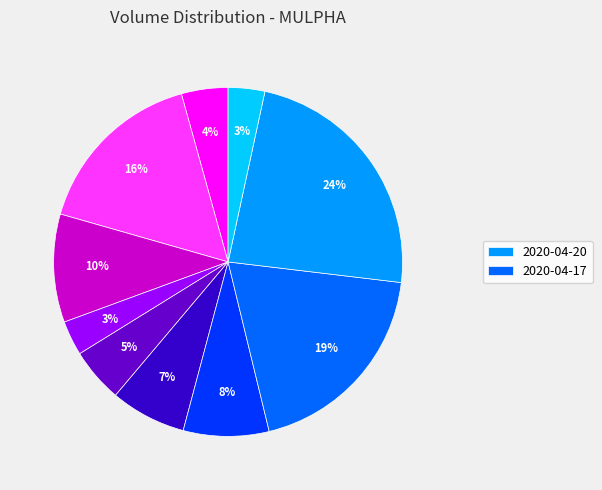

Is there a majority slice in this chart?

No